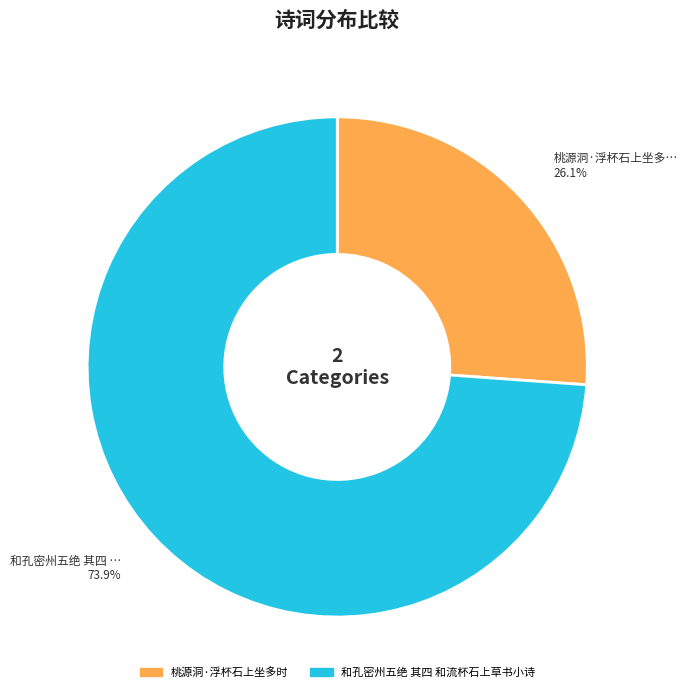

The 桃源洞·浮杯石上坐多时 slice represents 15% of the pie. True or false?

False